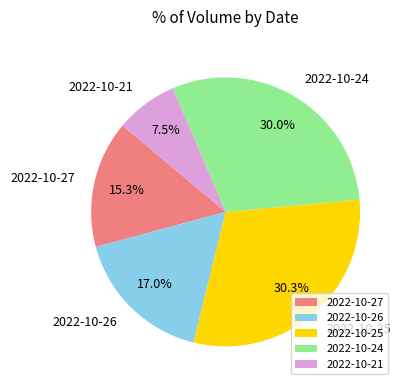

What percentage is the 2022-10-27 slice, to the nearest percent?

15%